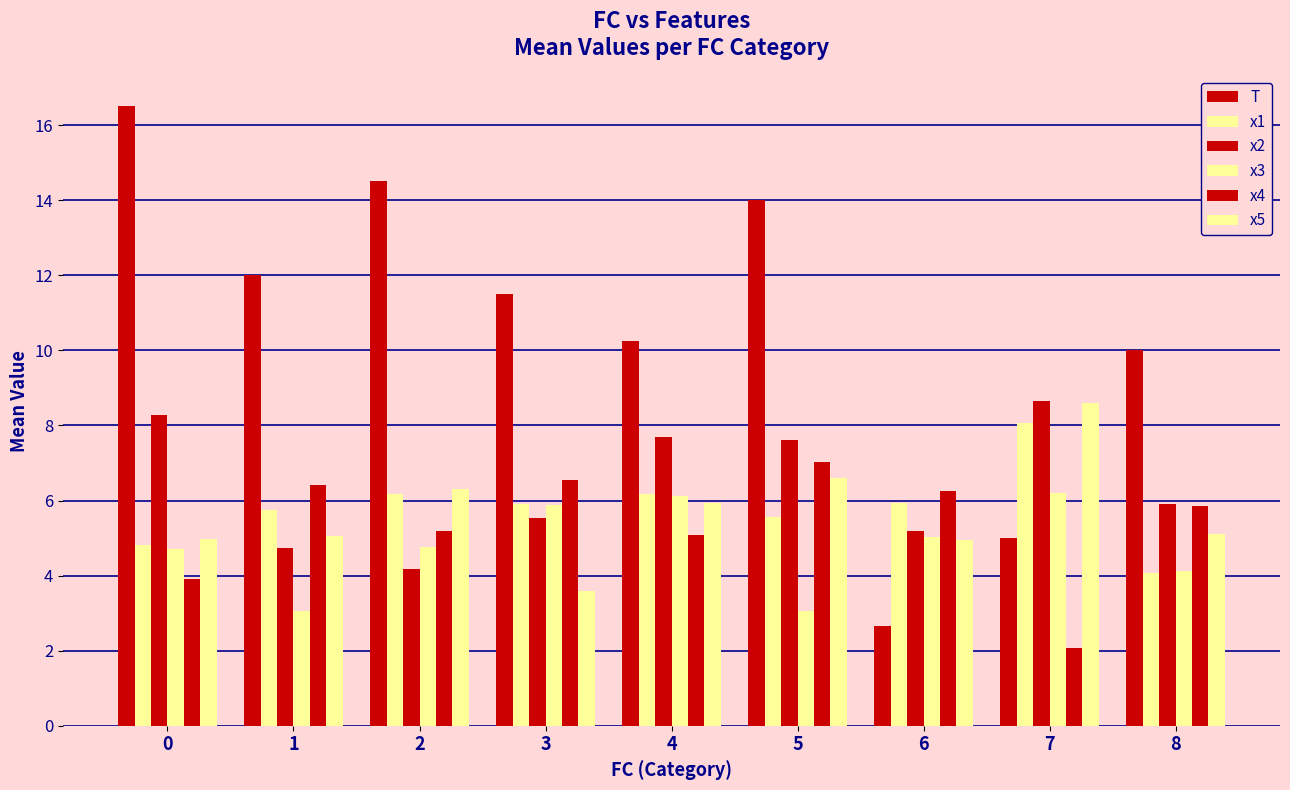

How many data points does each series have?

9